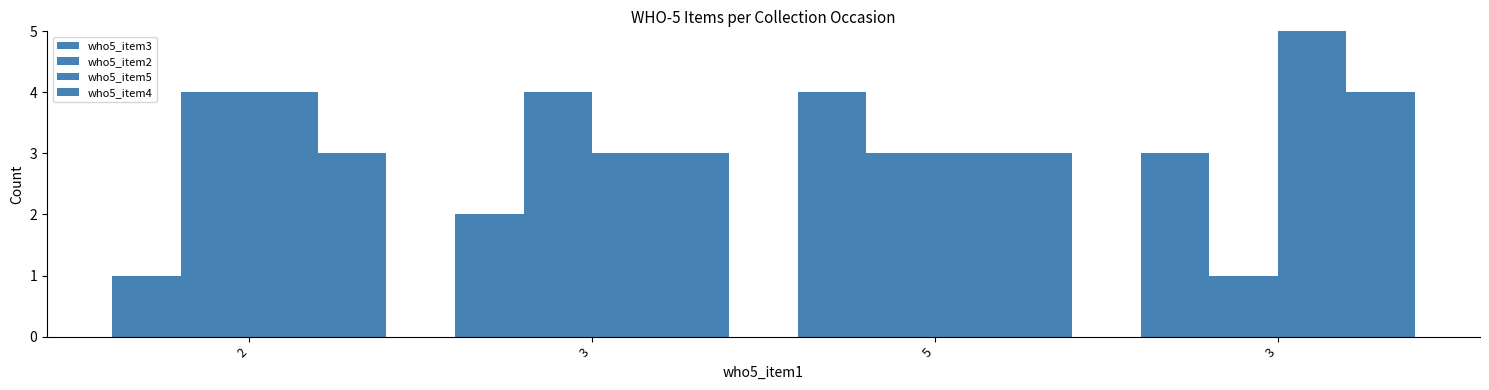

Rank the series by their maximum value, from lowest to highest.

who5_item3, who5_item2, who5_item4, who5_item5